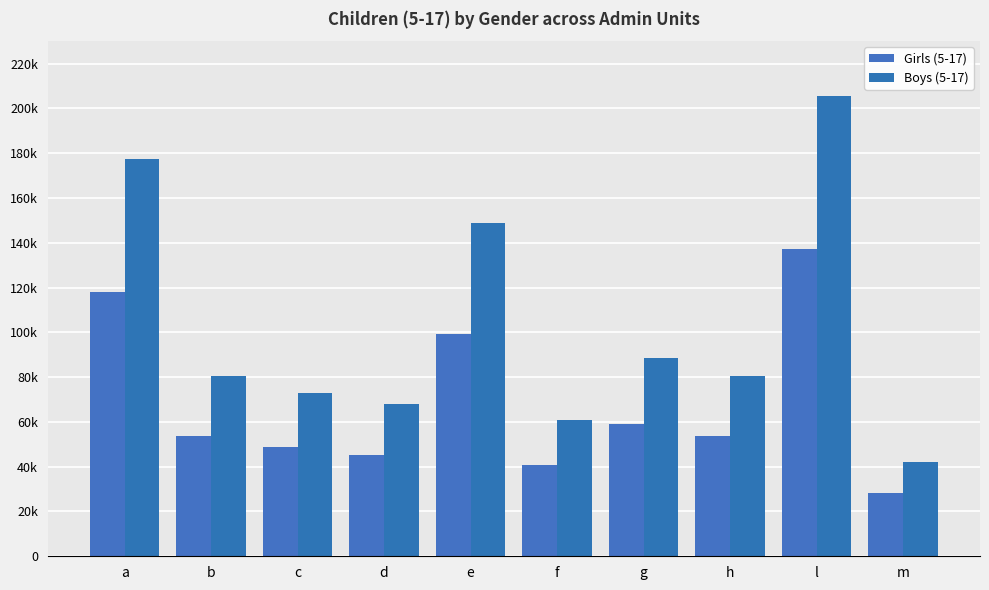

What is the label of the 10th bar from the left?

m